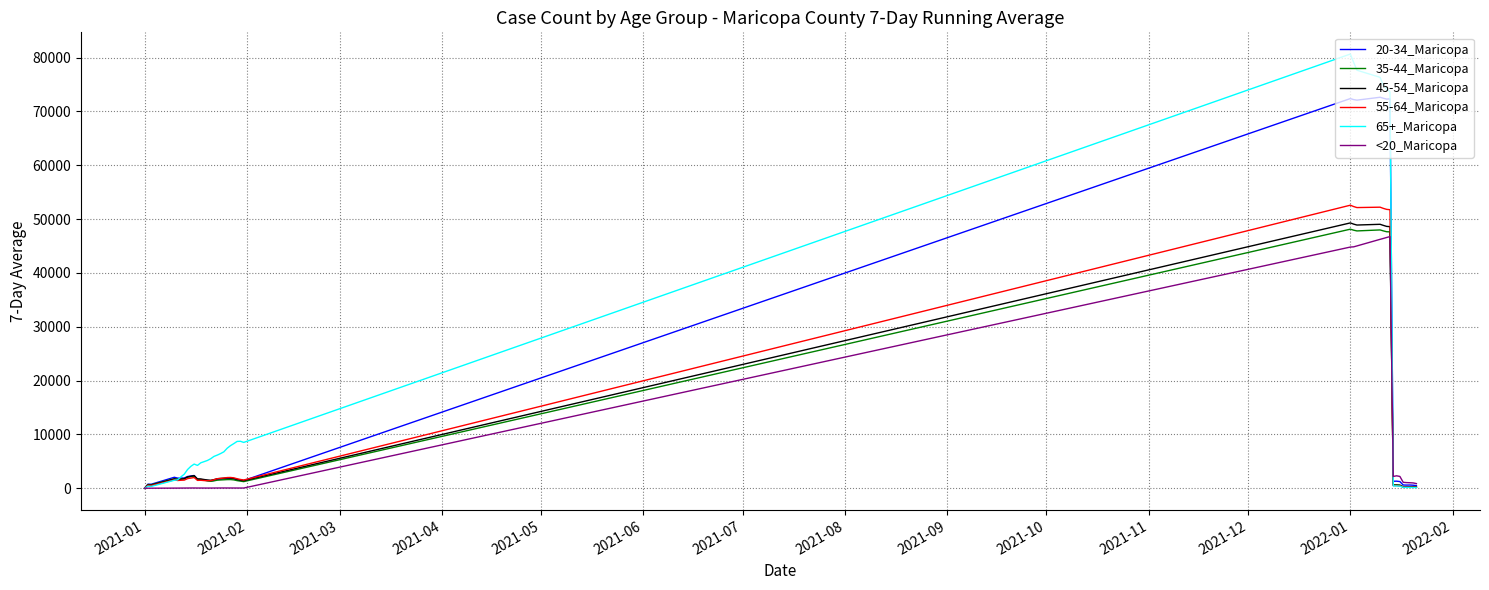

What is the greatest value displayed?

80646.4